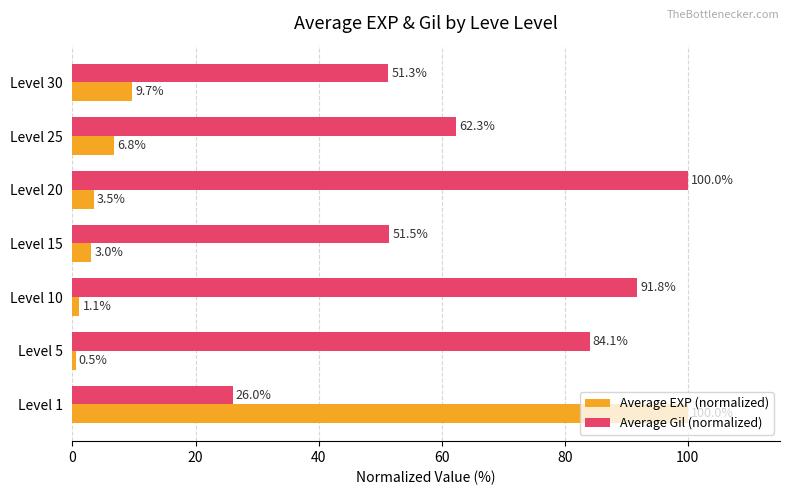

How many series are shown in this chart?

2